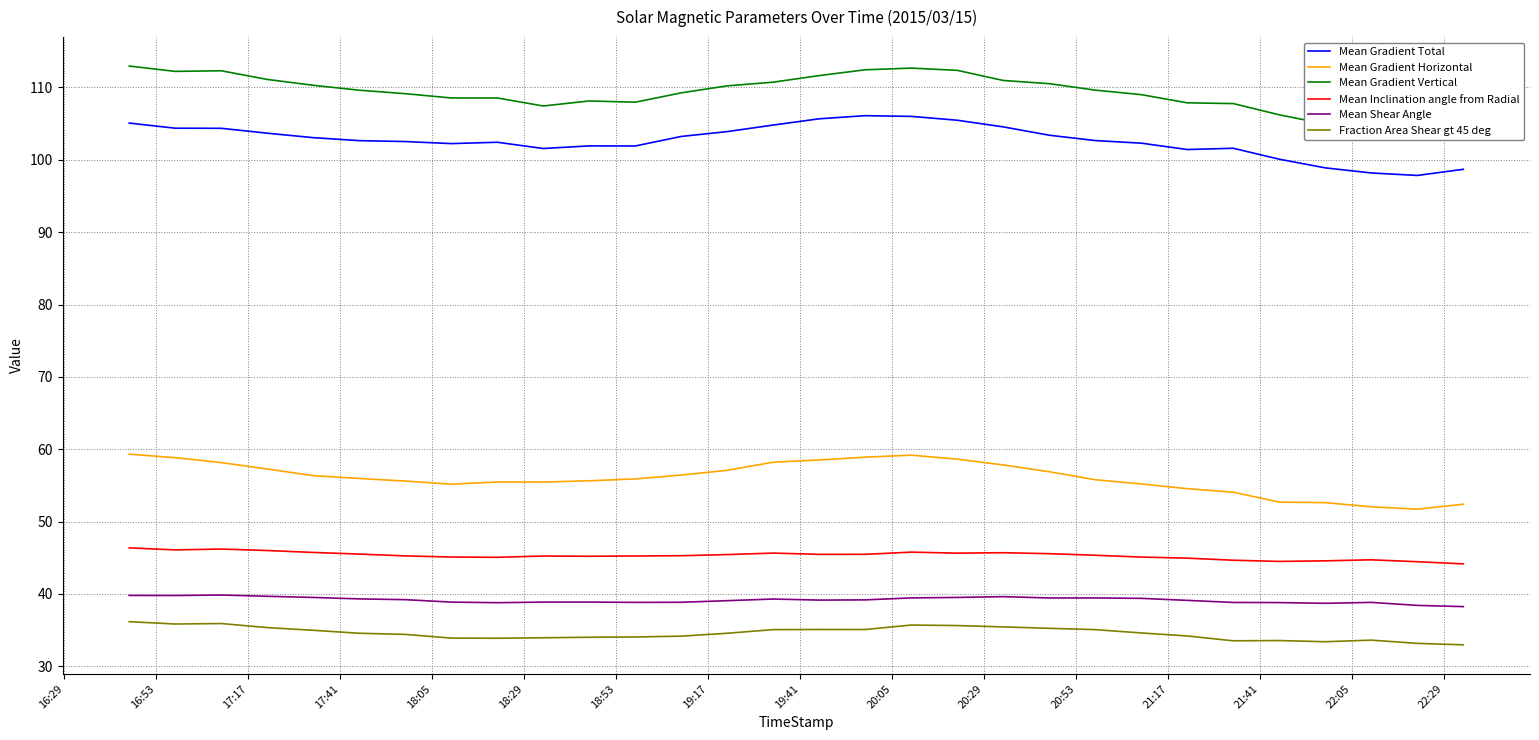

True or false: Mean Shear Angle and Mean Gradient Total cross at least once.

False